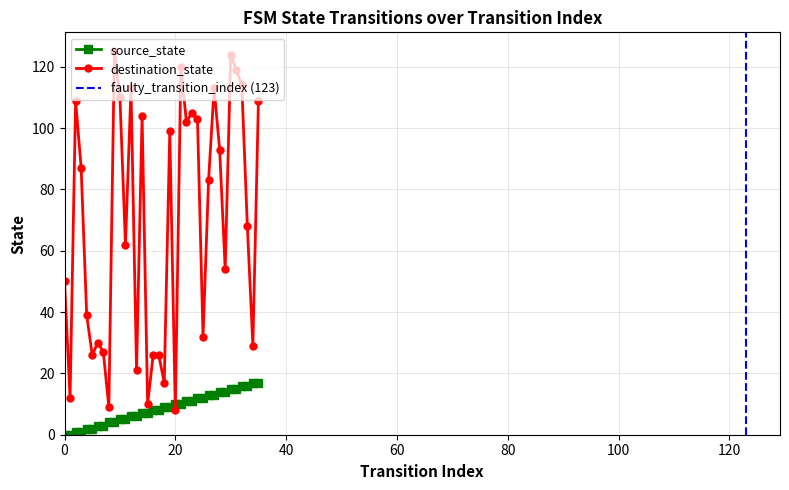

Which label corresponds to the largest value in the chart?

9